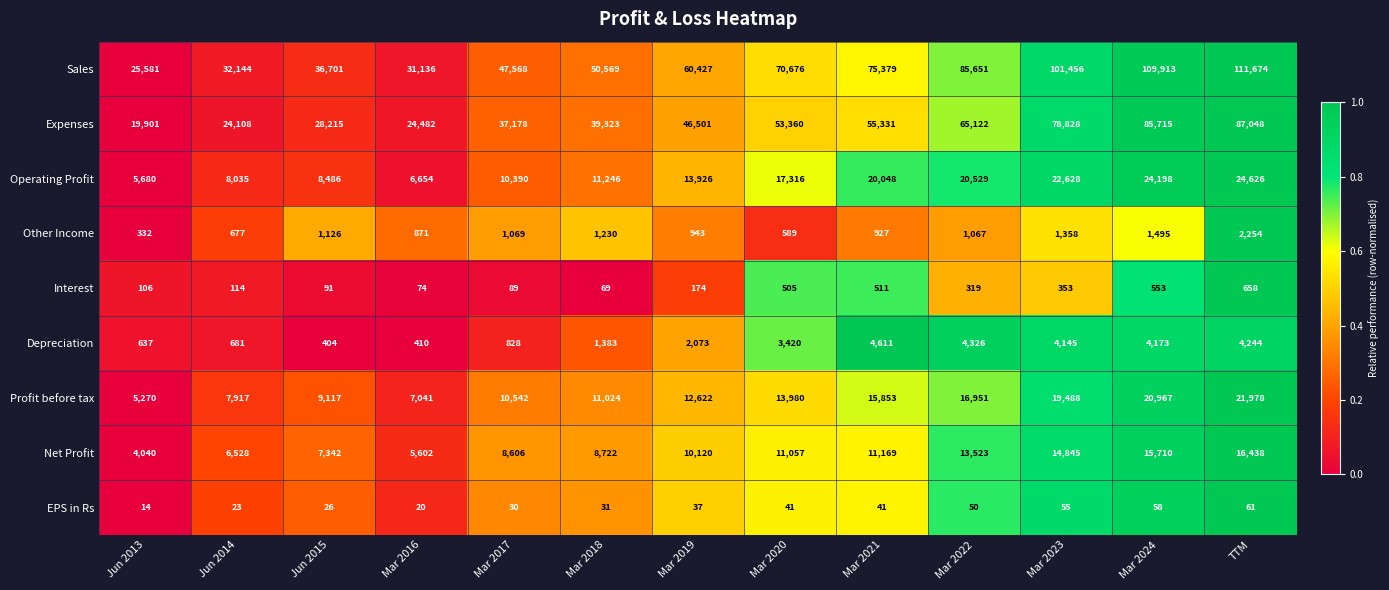

What is the sum of all Interest values?

3616